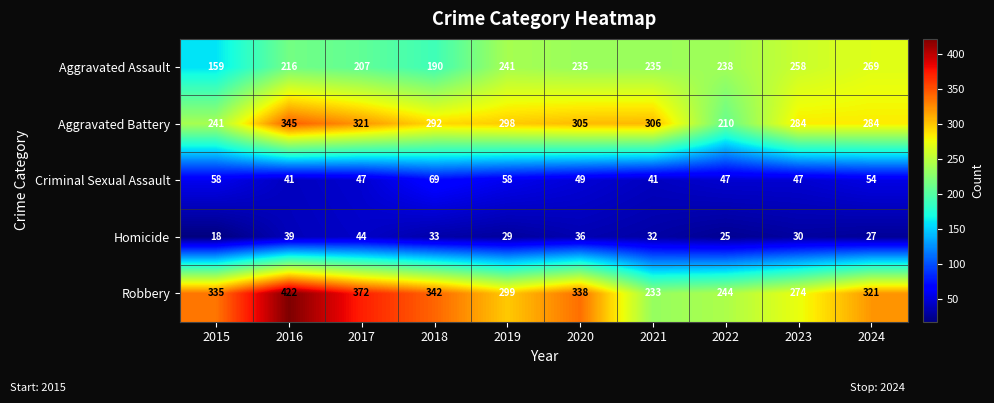

What is the approximate value of Homicide at 2022, to the nearest 5?

25